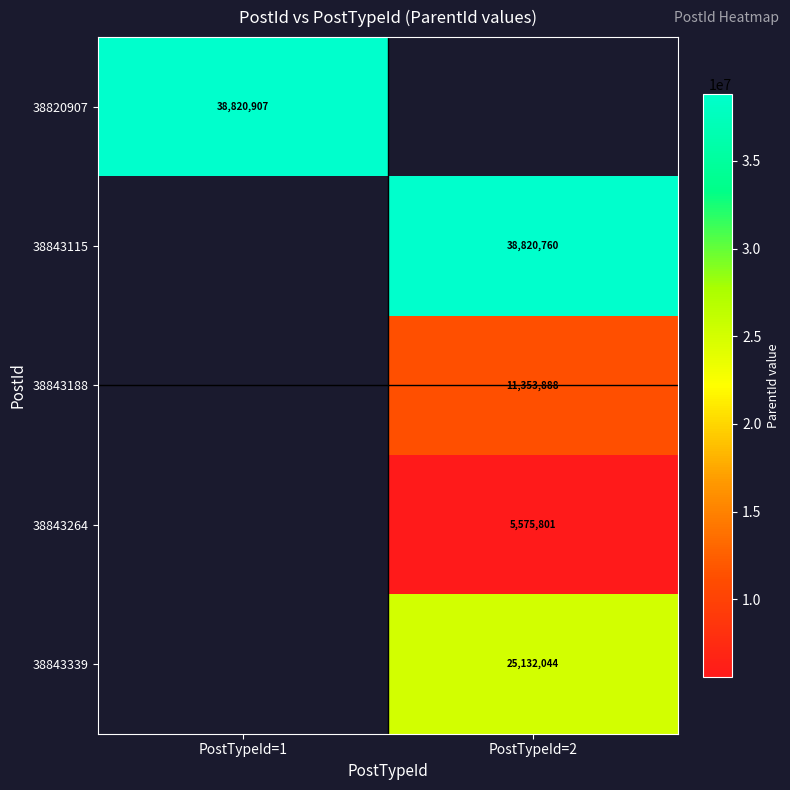

What is the minimum value shown in the chart?

5575801.0